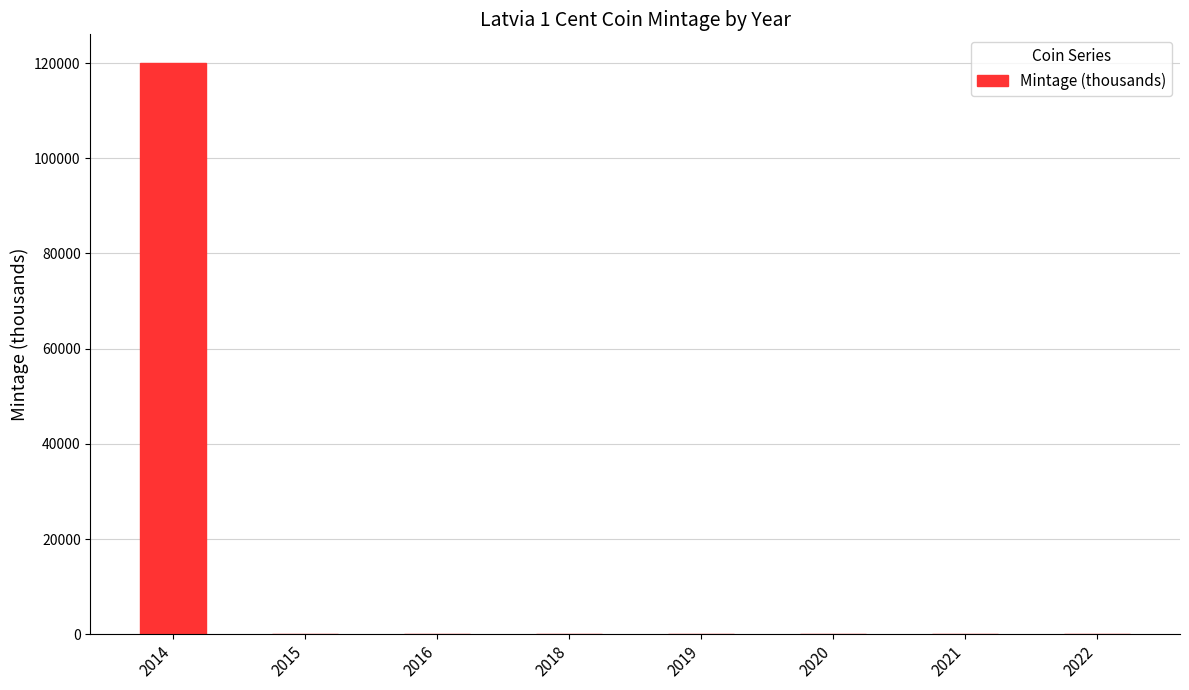

What is the sum of all values?

120105